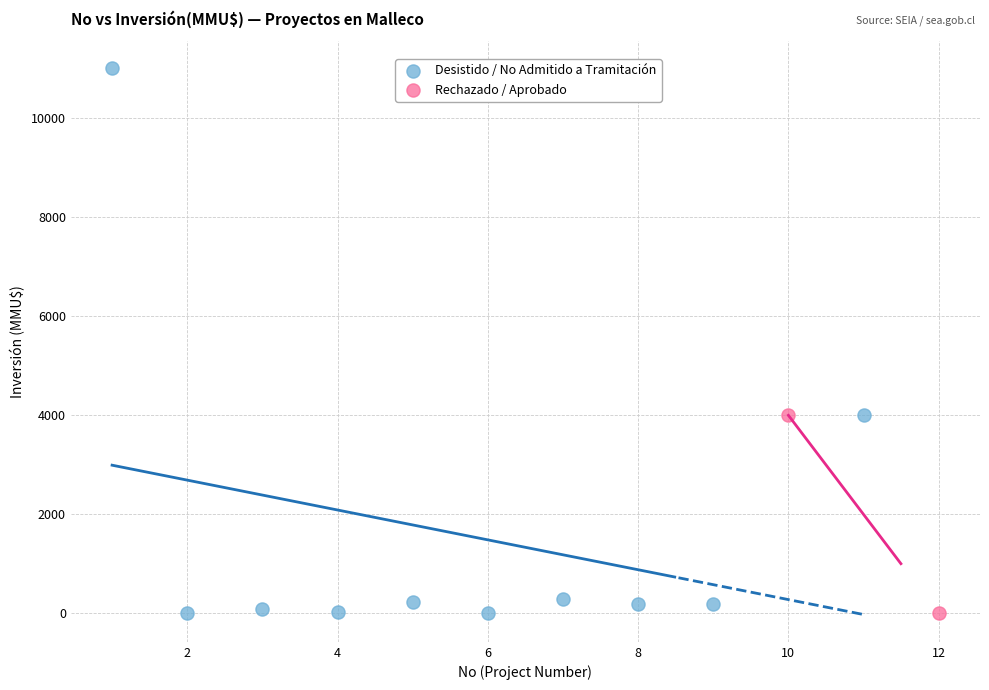

Which series has the widest spread of Y values?

Desistido / No Admitido a Tramitación